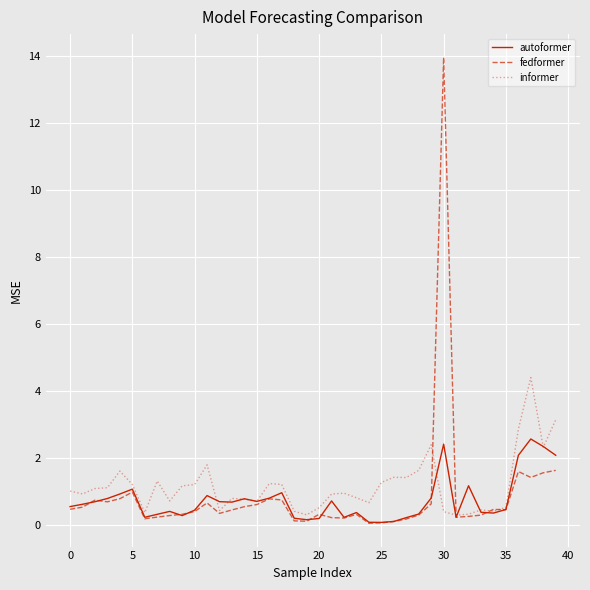

Which series has the widest spread of values?

fedformer